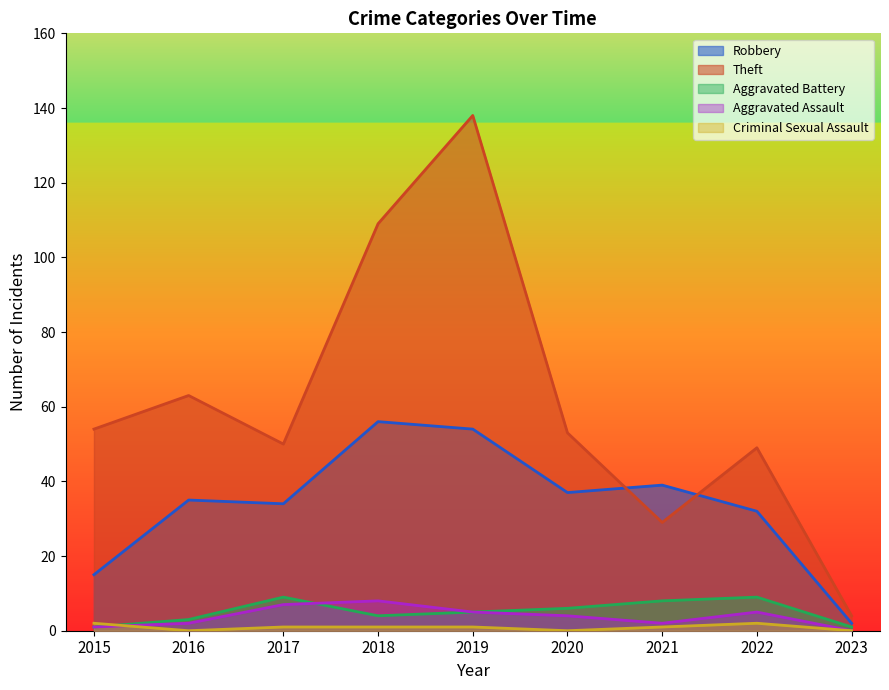

What is the difference between the maximum and minimum values in the Theft series?

134